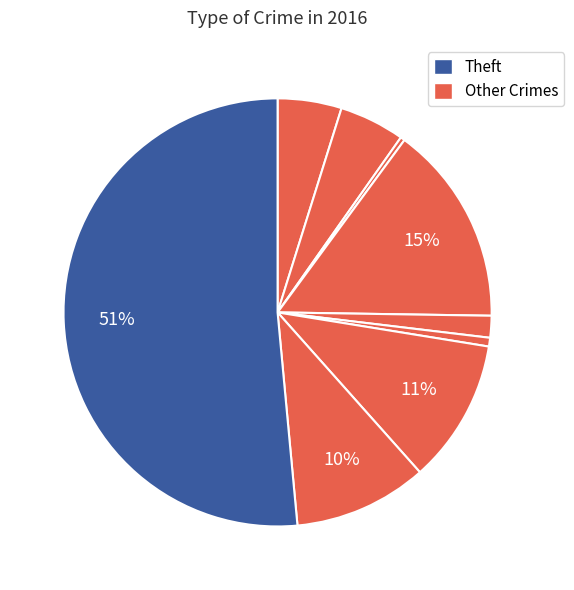

How many segments does this pie chart have?

9